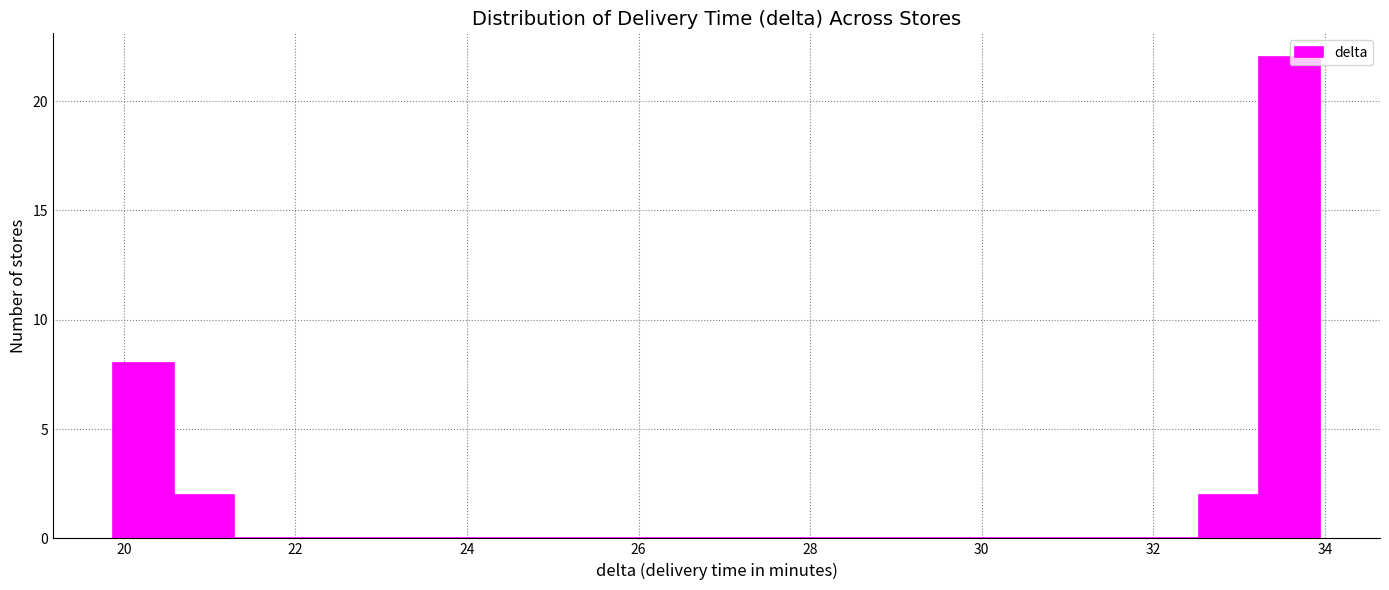

Read against the x-axis, roughly where is the centre of the tallest bar?

33.6